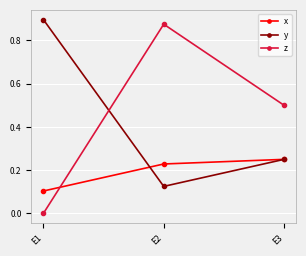

At which category is the sum across all series the highest?

E2